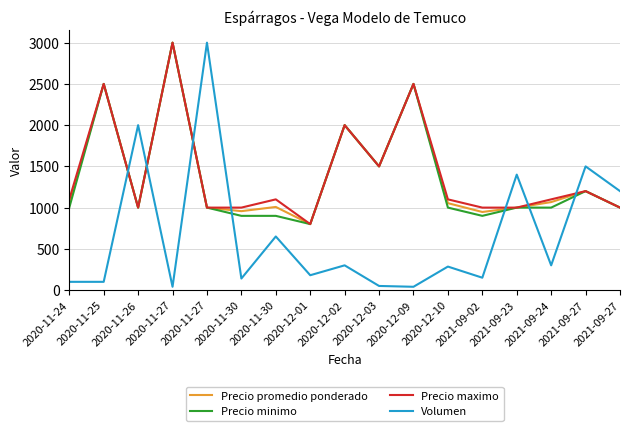

What is the maximum value for Precio minimo?

3000